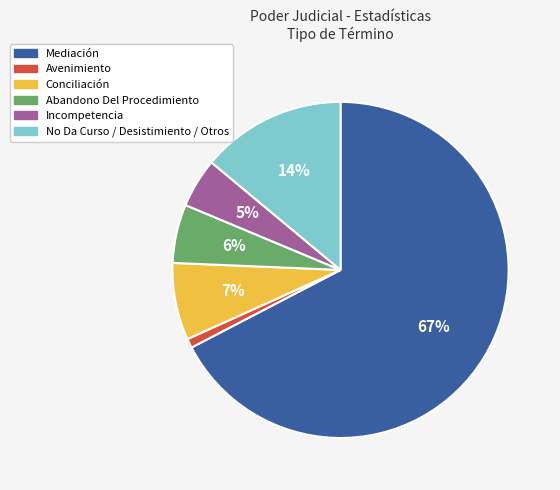

Count the number of slices in the pie.

6